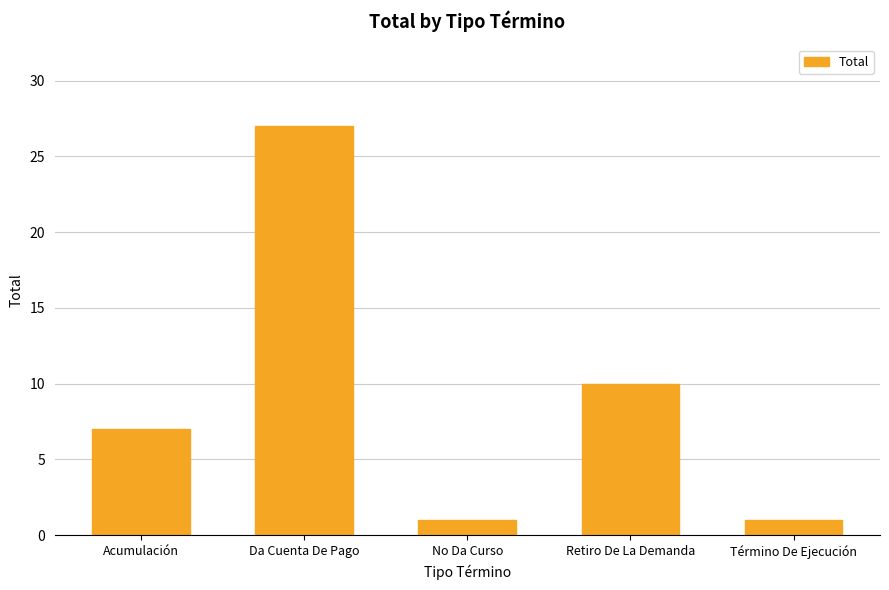

What is the value of the 1st bar from the left?

7